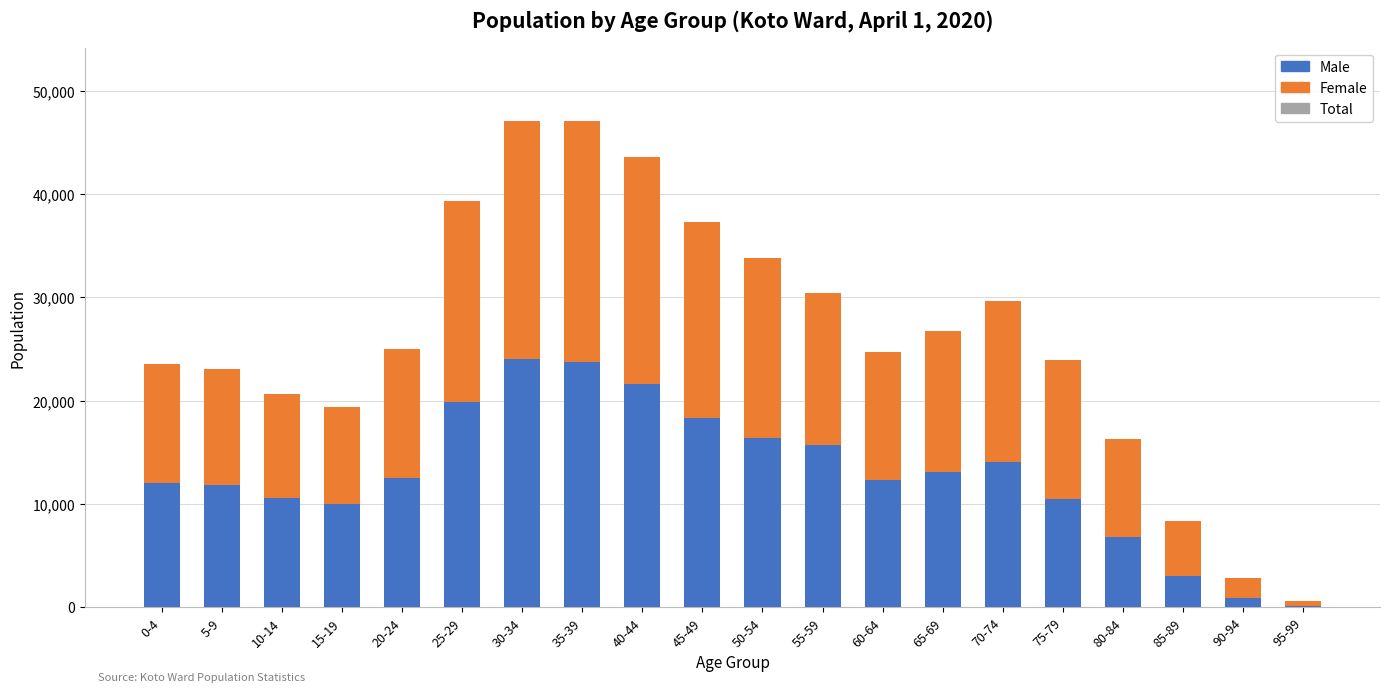

Does the chart contain stacked bars?

No